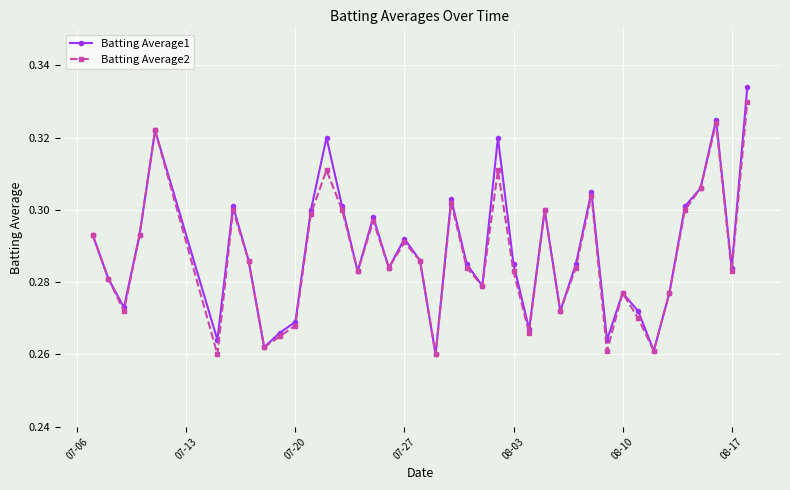

How many series are shown in this chart?

2